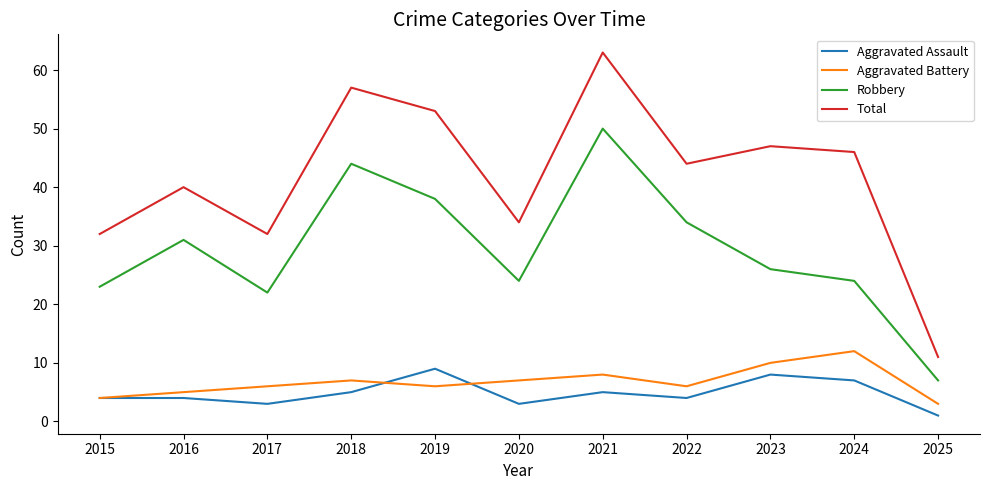

What are all the series names shown in the legend?

Aggravated Assault, Aggravated Battery, Robbery, Total